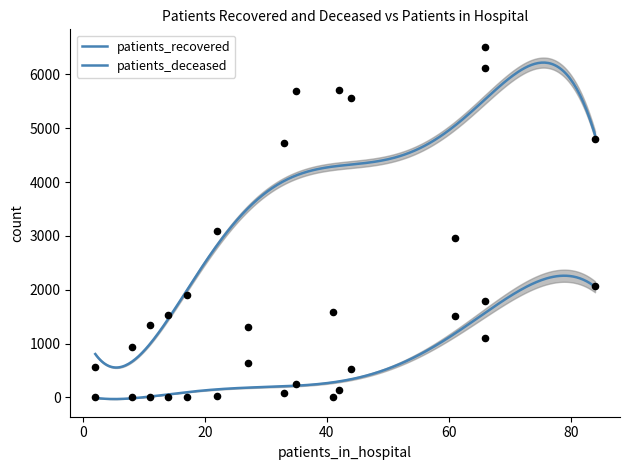

What are all the series names shown in the legend?

patients_recovered, patients_deceased